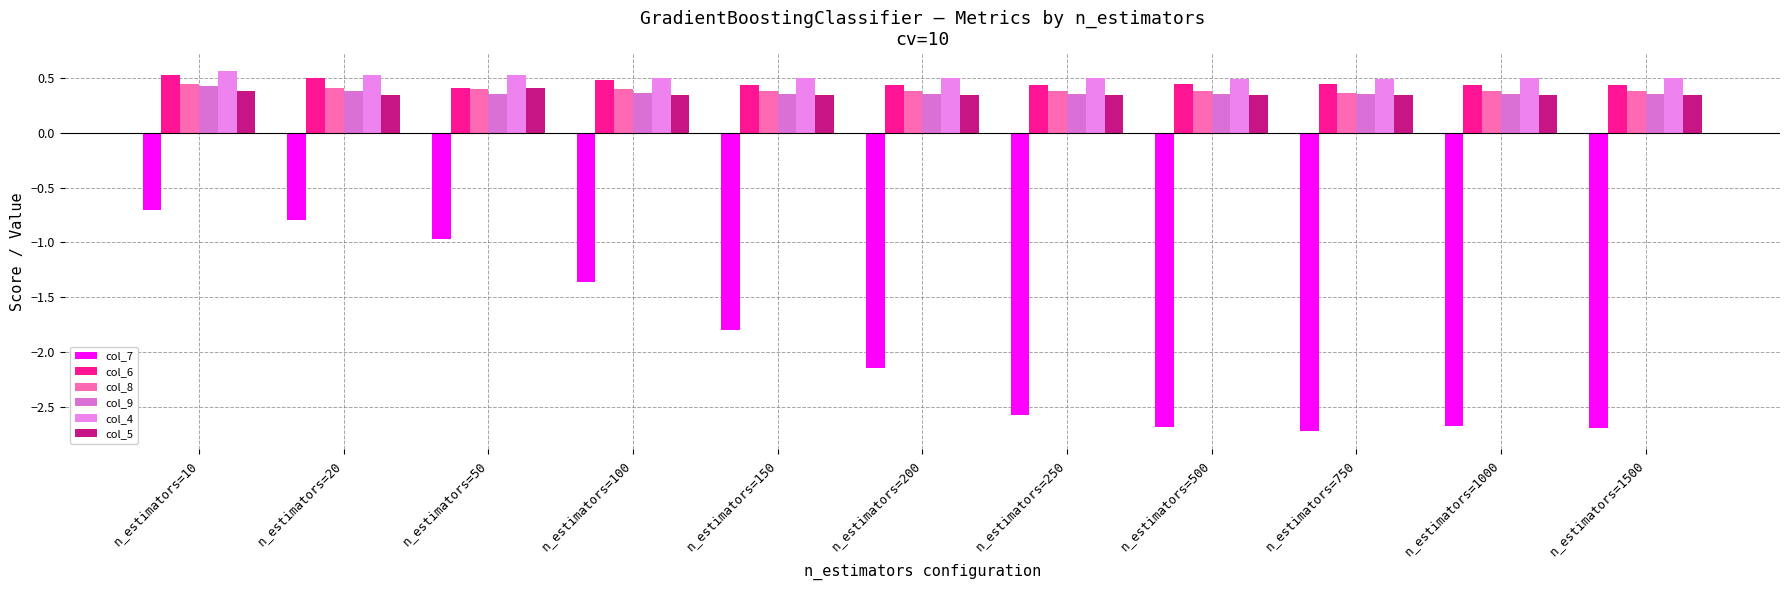

Between n_estimators=150 and n_estimators=1500, which series saw the biggest shift?

col_7